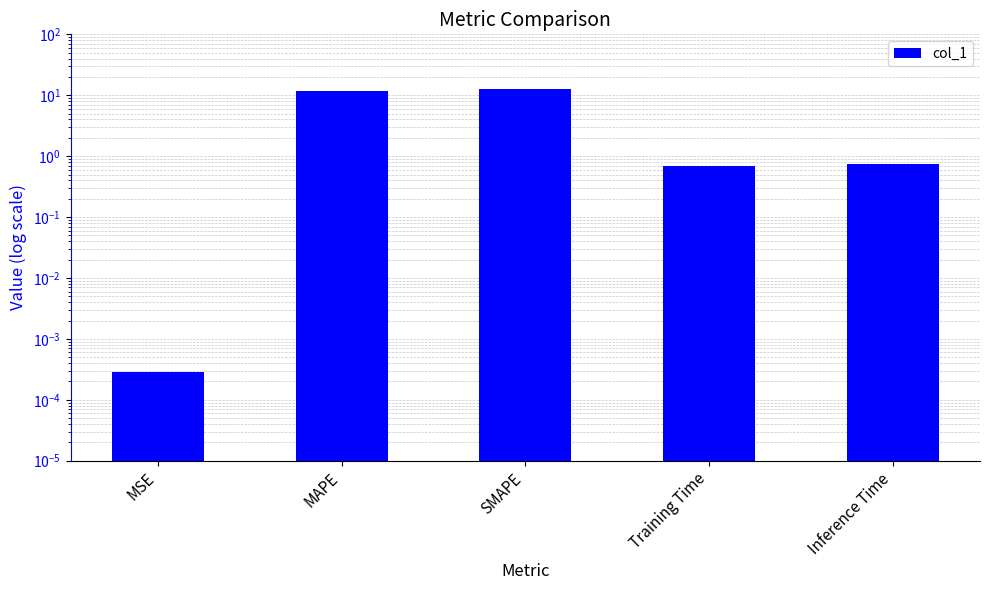

How many bars are there in total?

5